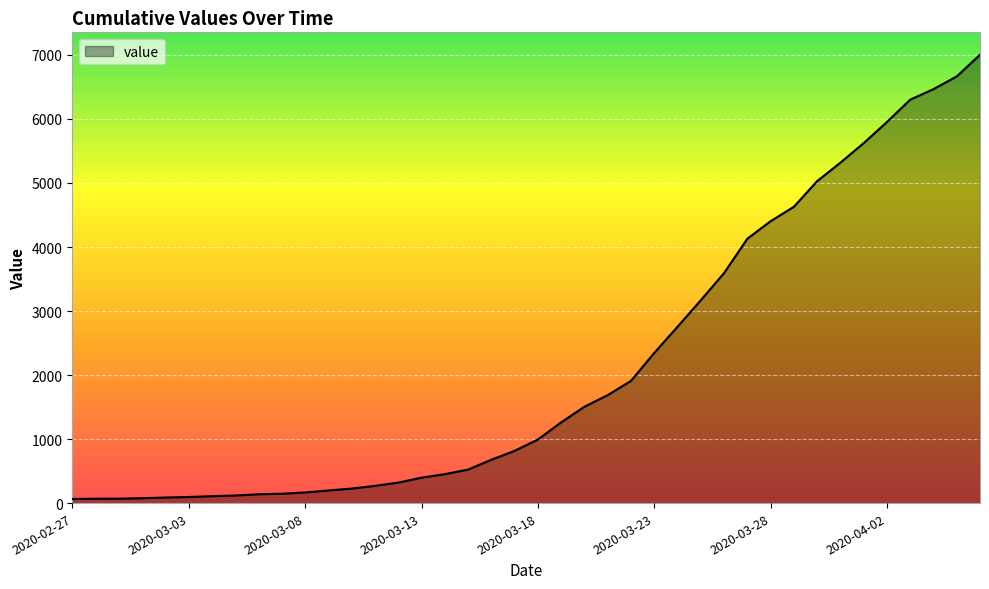

What is the difference between the maximum and minimum values?

6939